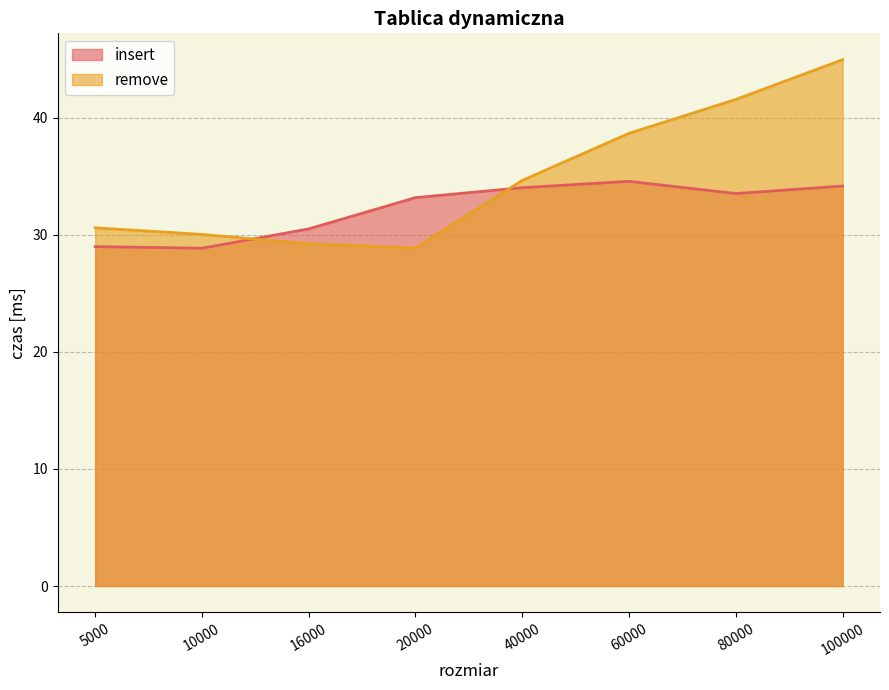

Reading left to right, what are all the values shown in this chart?

insert: 5000=29.0	10000=28.8	16000=30.5	20000=33.2	40000=34.0	60000=34.5	80000=33.5	100000=34.1
remove: 5000=30.6	10000=30.0	16000=29.2	20000=28.9	40000=34.6	60000=38.6	80000=41.5	100000=44.9